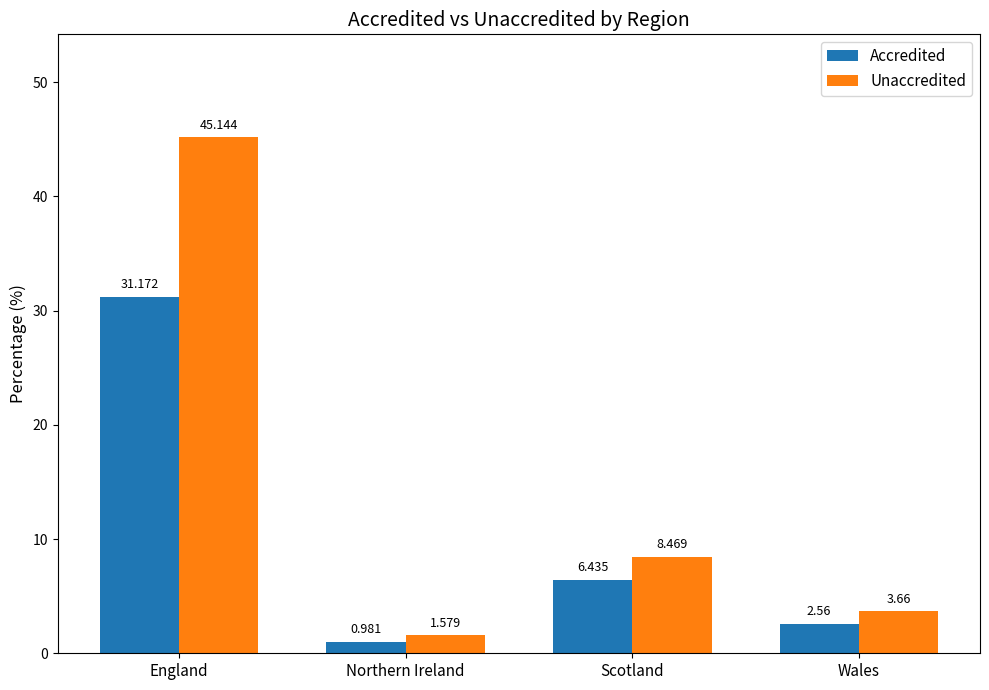

At which label is Accredited closest to 16?

Scotland